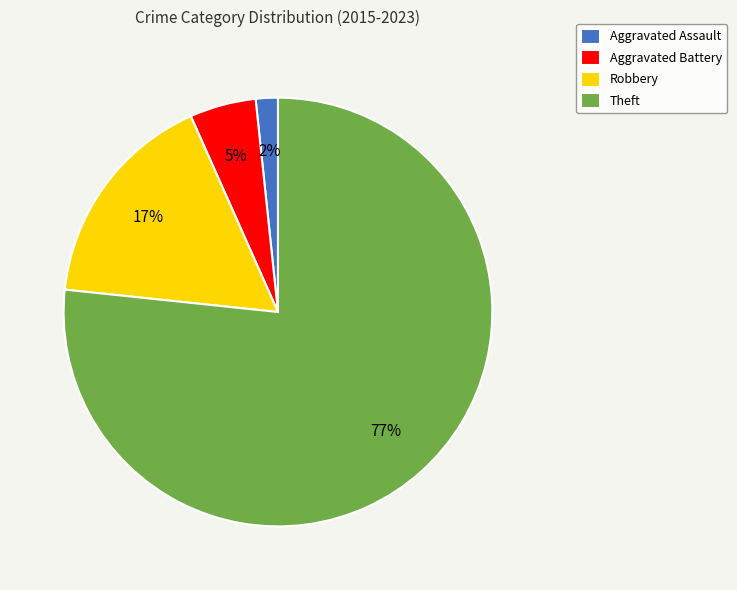

Count the number of slices in the pie.

4